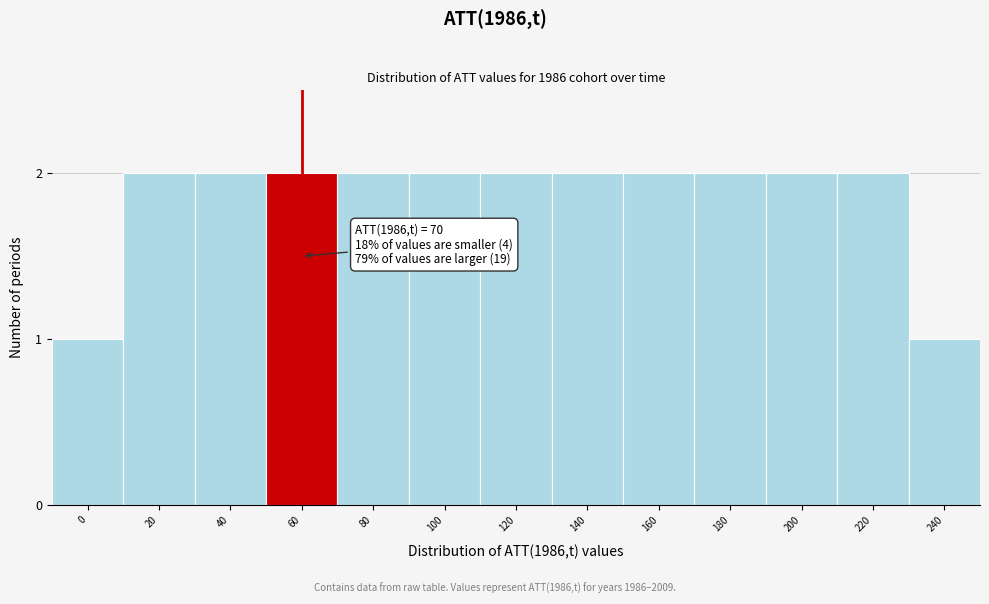

Reading right to left, transcribe all the data shown in this chart.

1	2	2	2	2	2	2	2	2	2	2	2	1